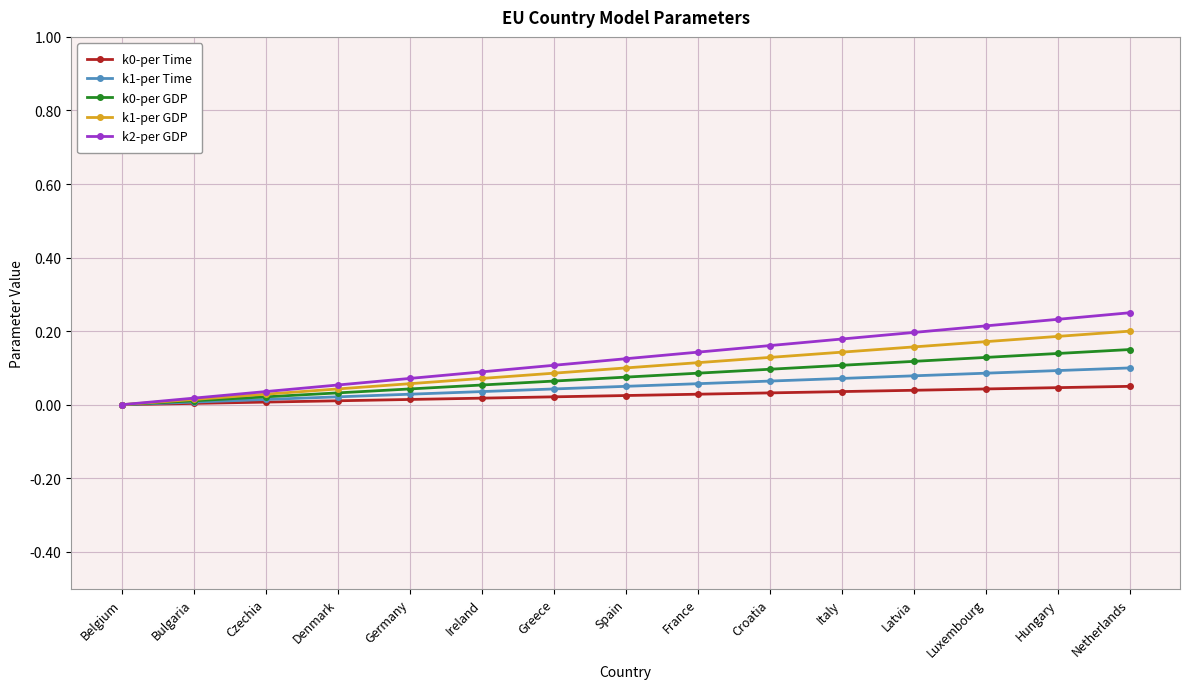

What is the difference between the maximum and minimum values in the k1-per GDP series?

0.2